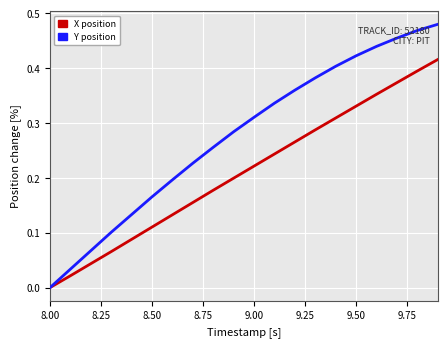

Which series has the largest total across all categories?

Y position